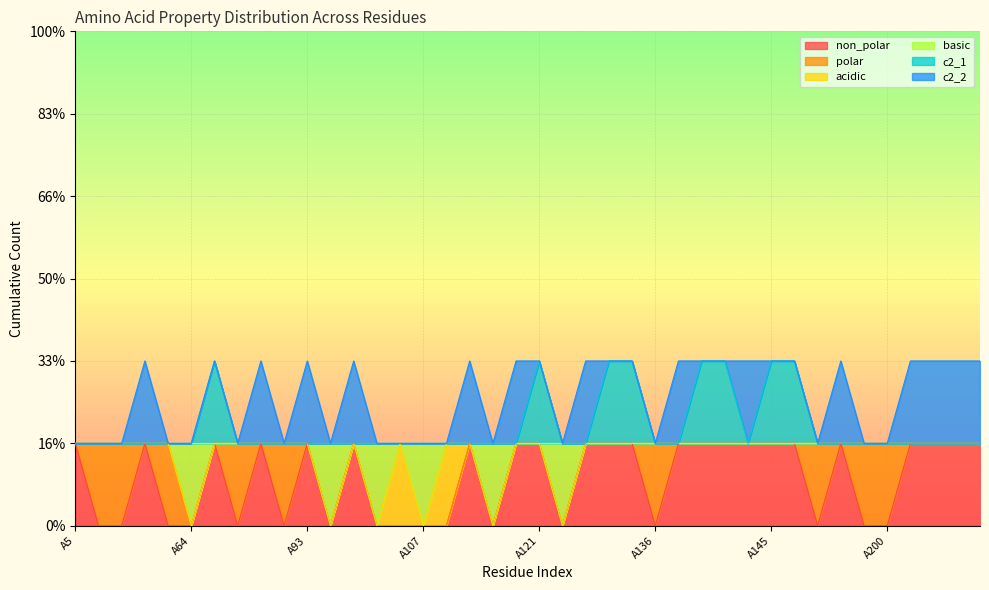

What is the greatest value displayed?

2